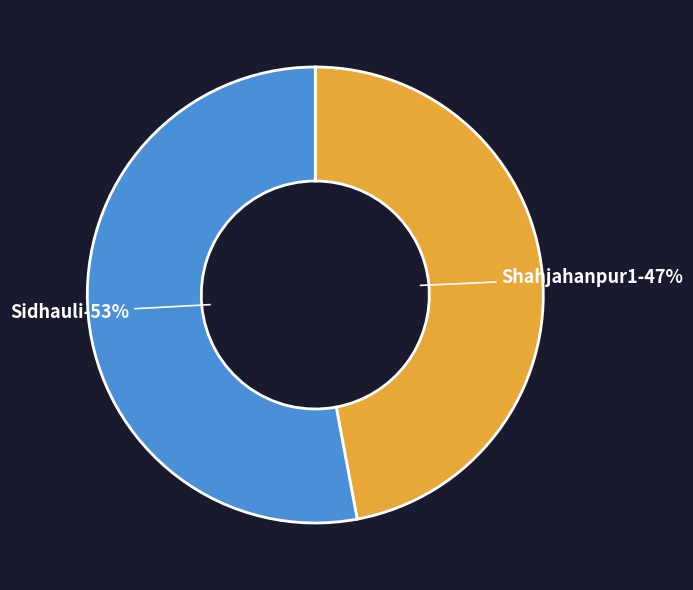

The Shahjahanpur1 slice represents 47% of the pie. True or false?

True